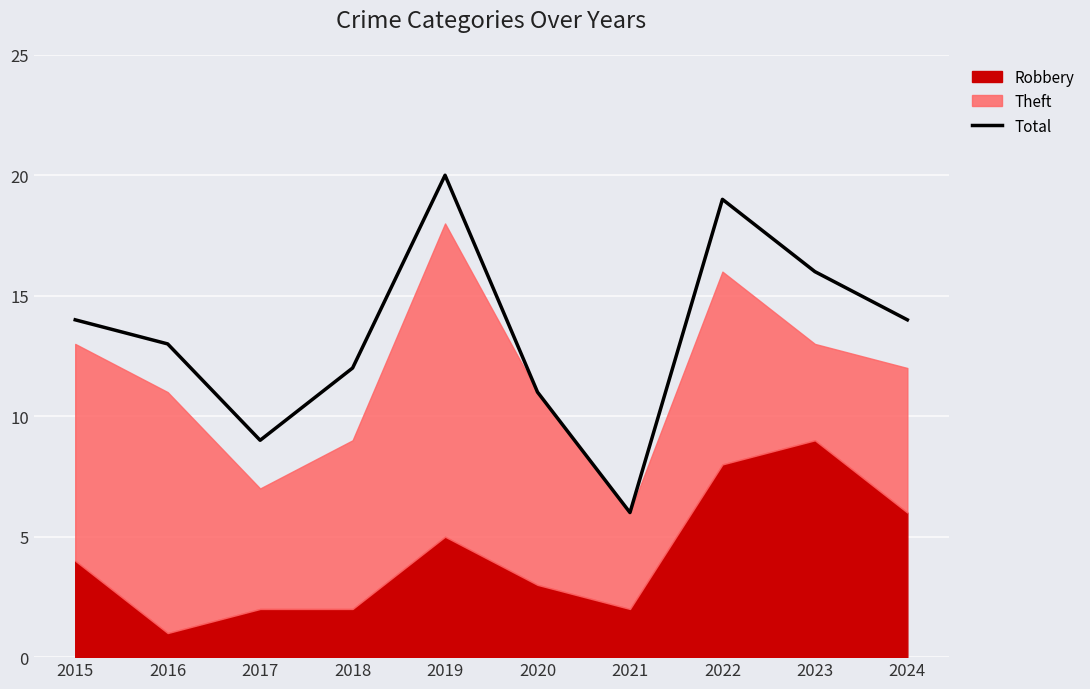

What is the highest value of the Total series?

20